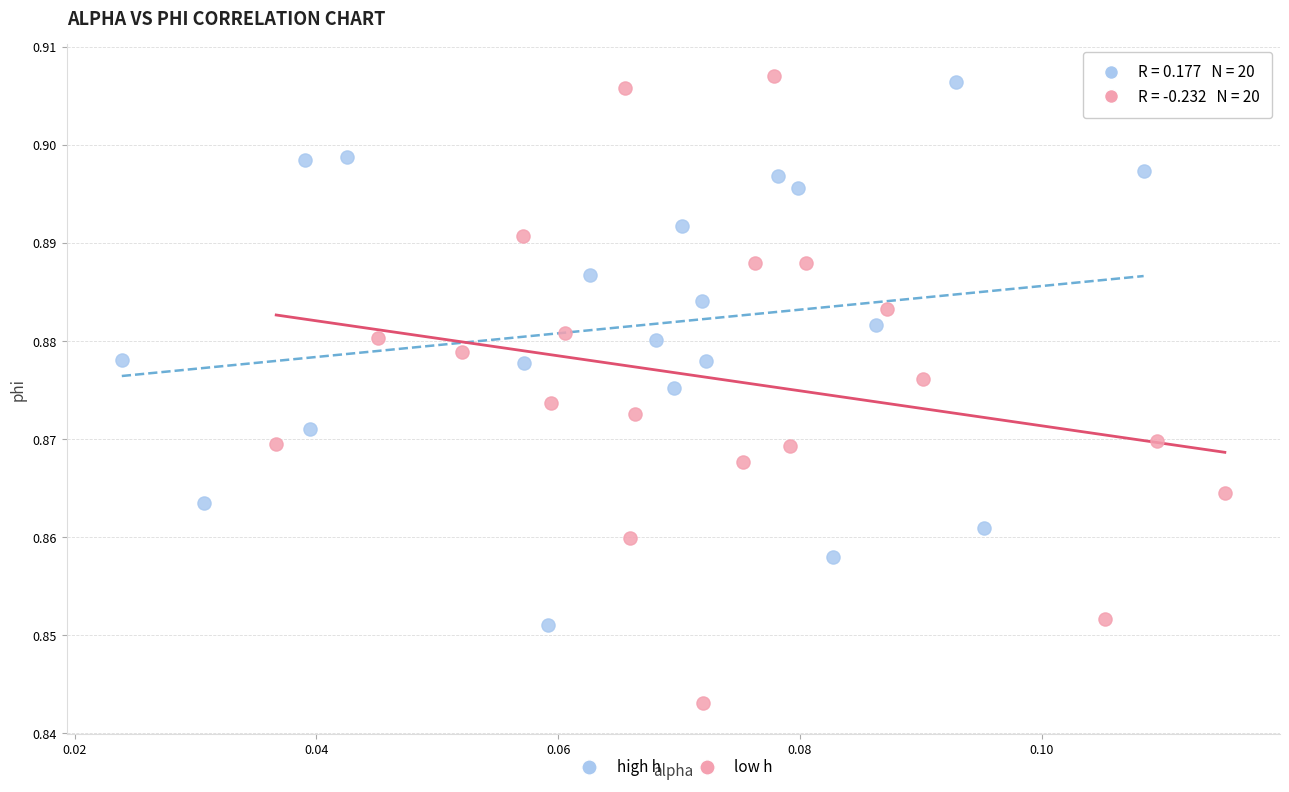

Which series reaches the minimum Y coordinate?

low h